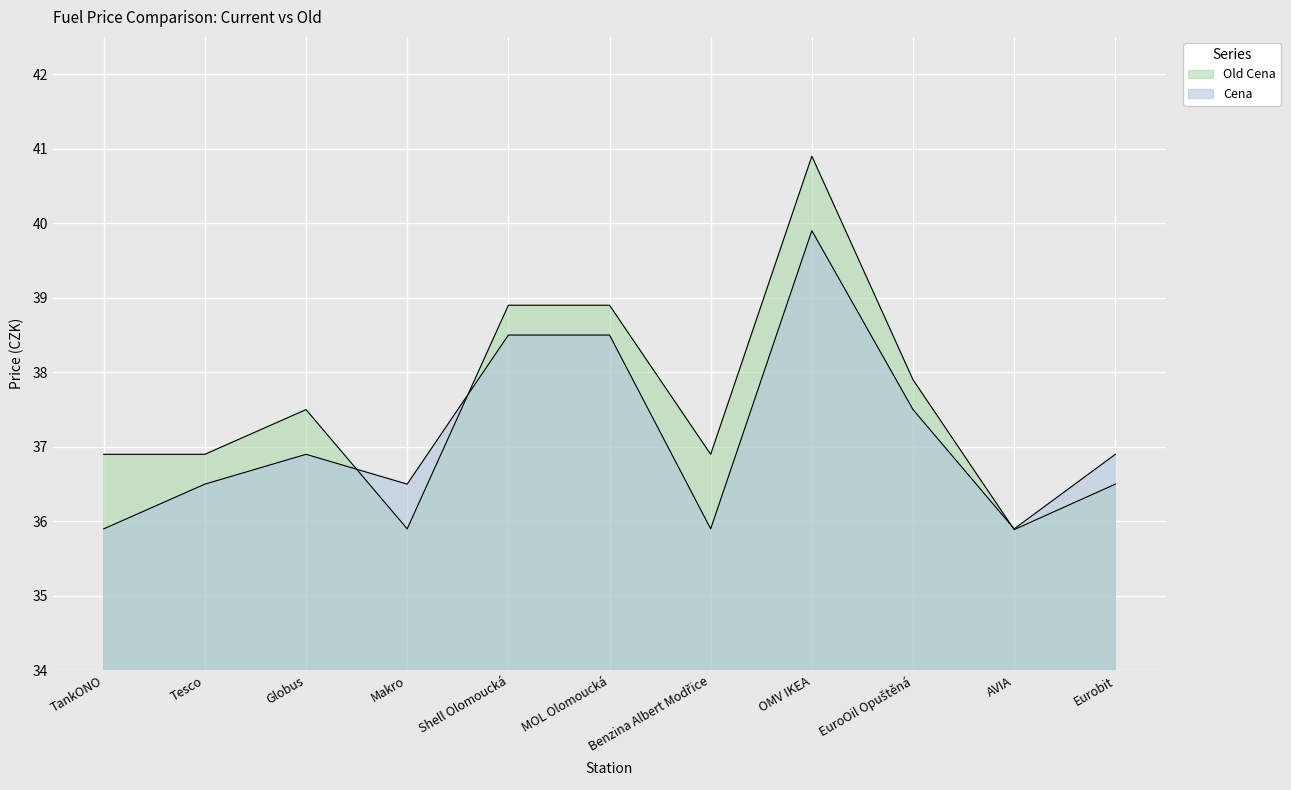

Between TankONO and Tesco, which is larger?

Tesco